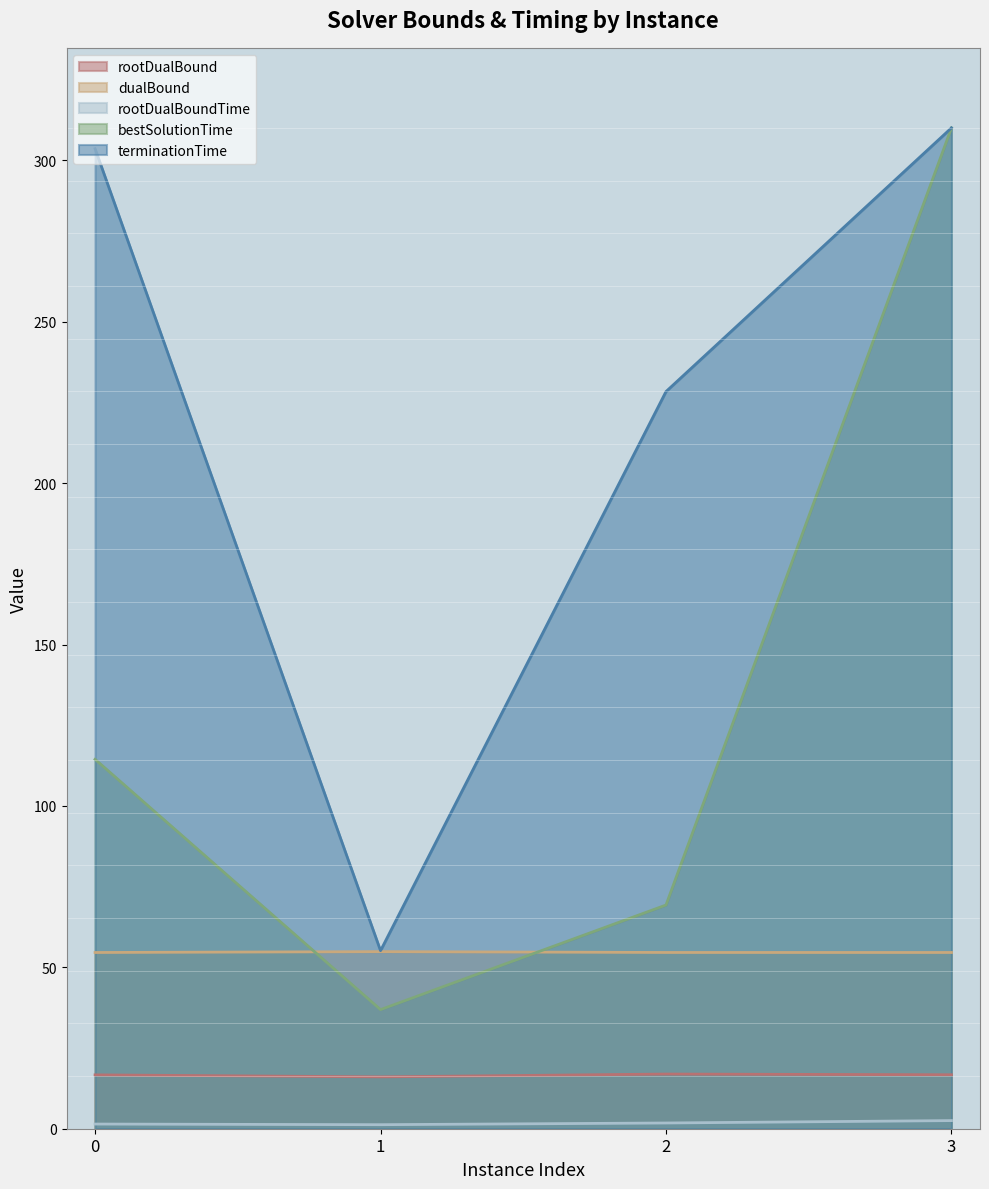

What is the average value of the dualBound series?

54.7